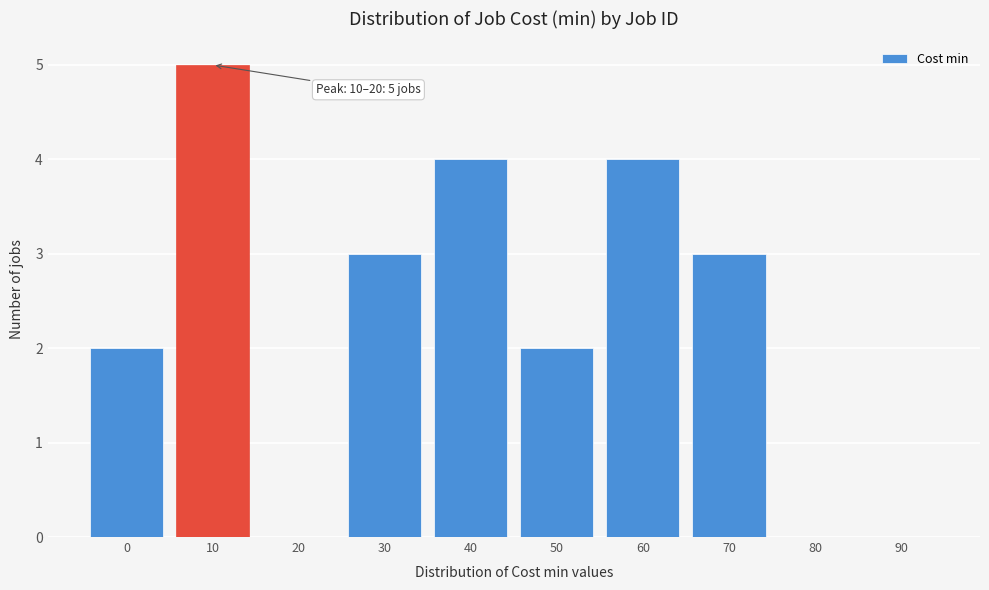

Reading left to right, what are all the values shown in this chart?

0=2	10=5	20=0	30=3	40=4	50=2	60=4	70=3	80=0	90=0